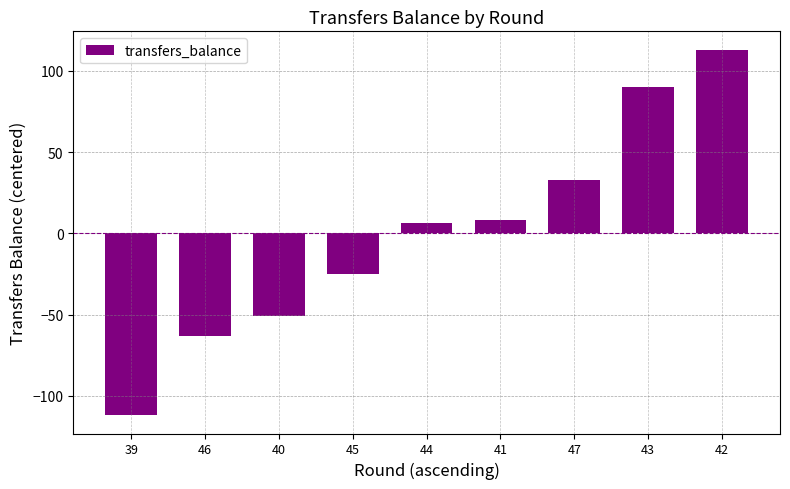

Where is the data nearest to the value 0?

44